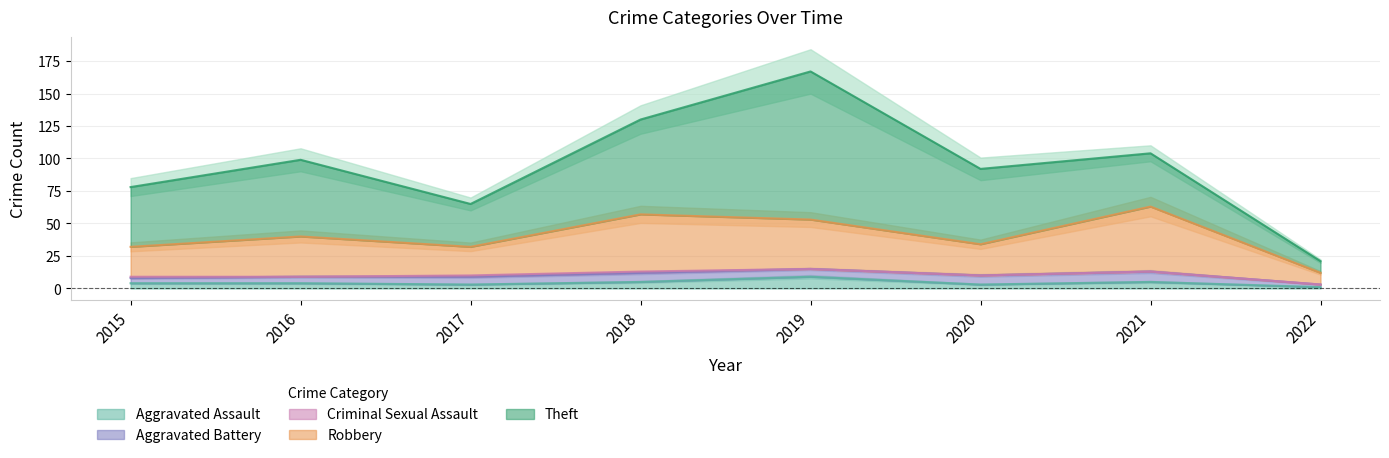

At which category does Aggravated Battery reach its first local valley?

2019